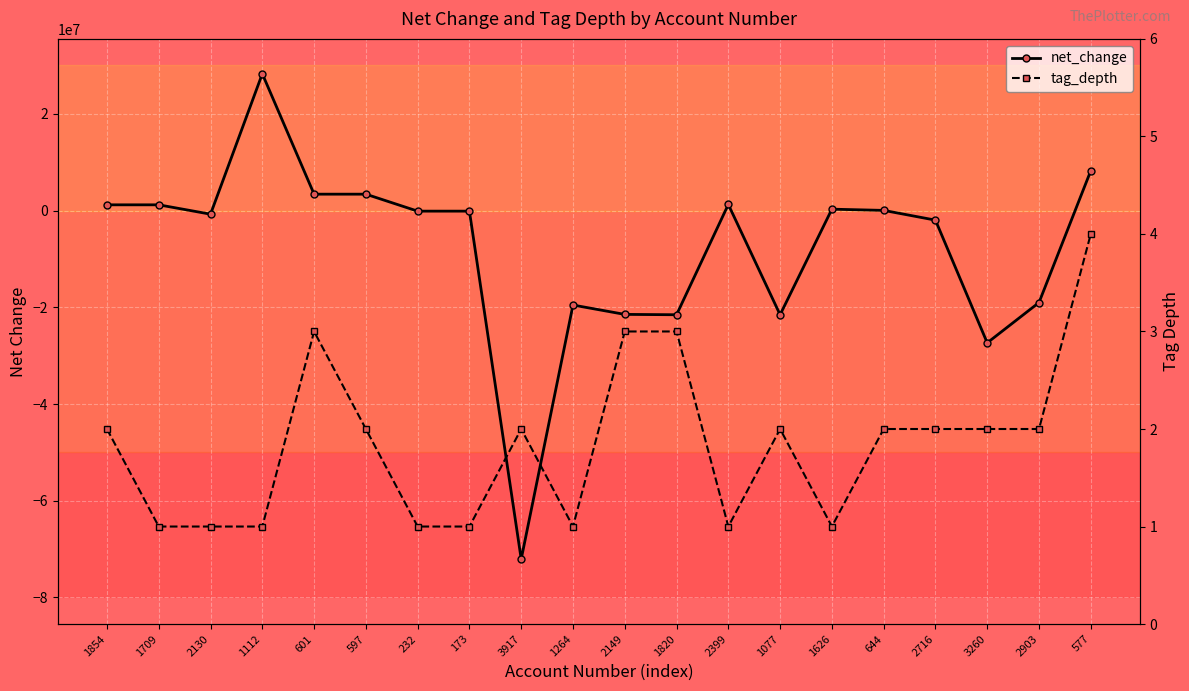

At which category is the sum across all series the highest?

1112